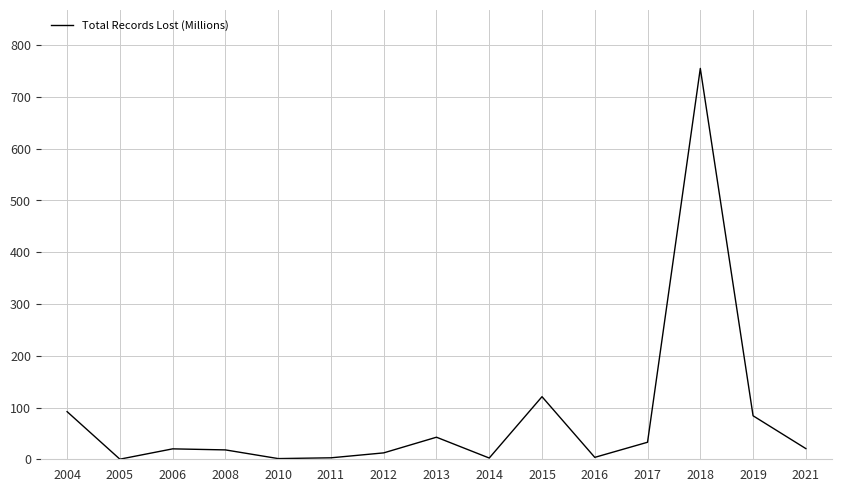

What is the difference between the maximum and minimum values?

754.8